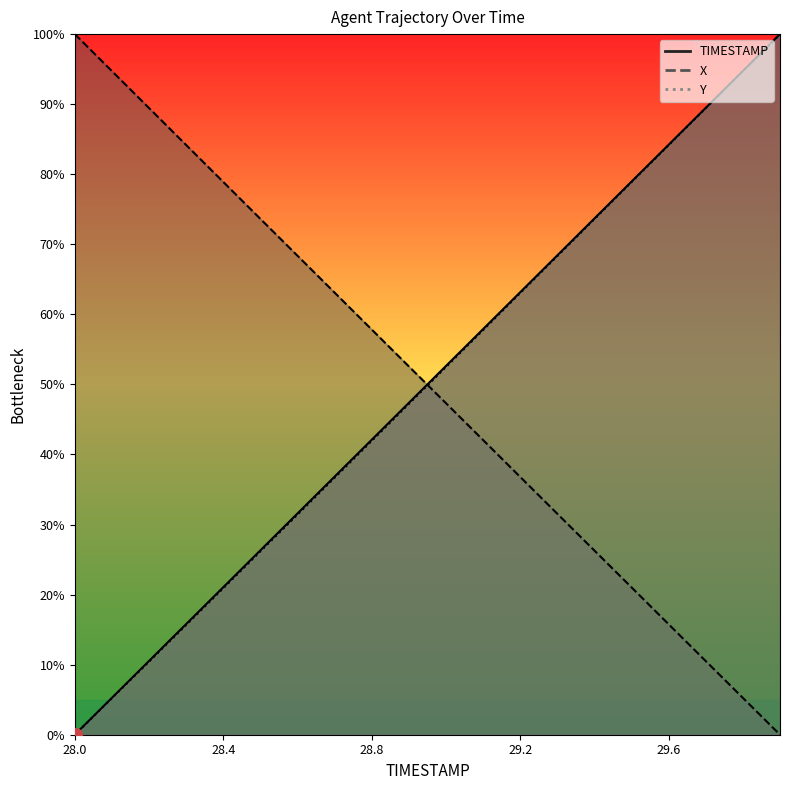

The value of Y at 28.8 is 41.9. True or false?

True